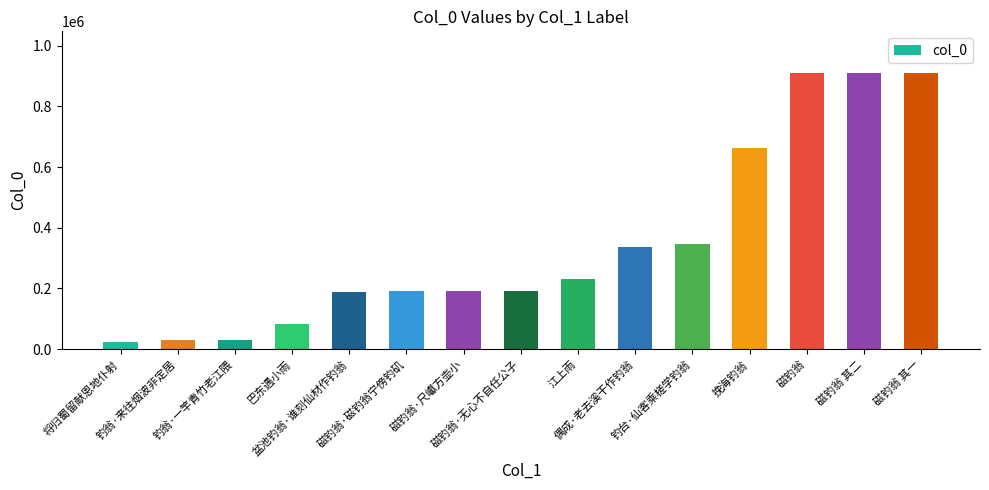

What is the smallest value displayed?

24985